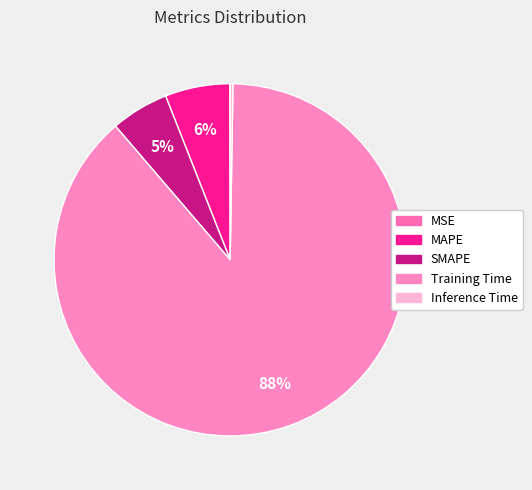

True or false: MAPE accounts for 1% of the total.

False